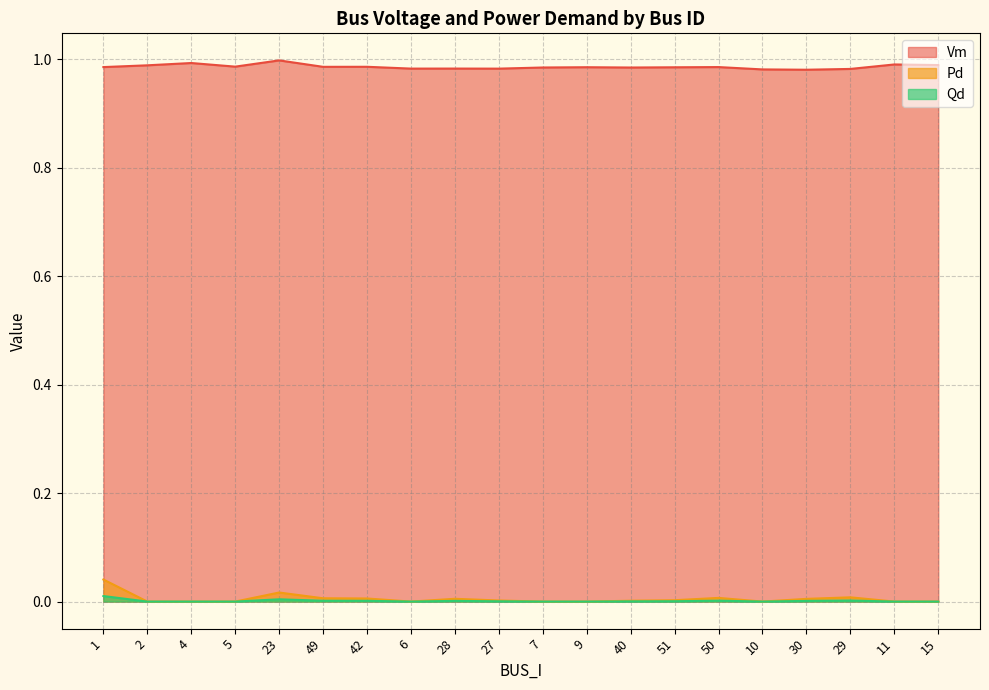

What are all the series names shown in the legend?

Vm, Pd, Qd